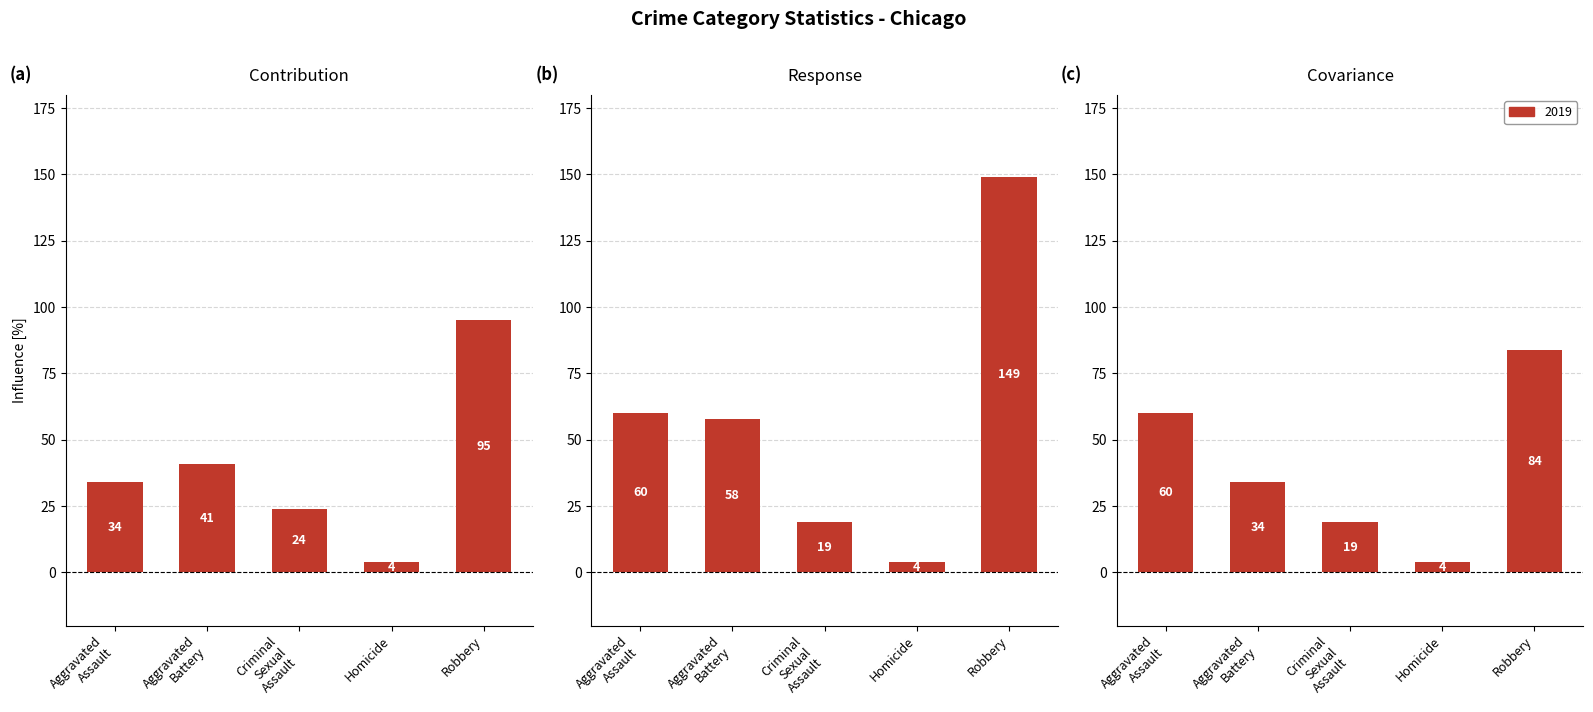

Reading left to right, what are all the values shown in this chart?

2015: 34	41	24	4	95
2016: 60	34	19	4	84
2017: 60	58	19	4	149